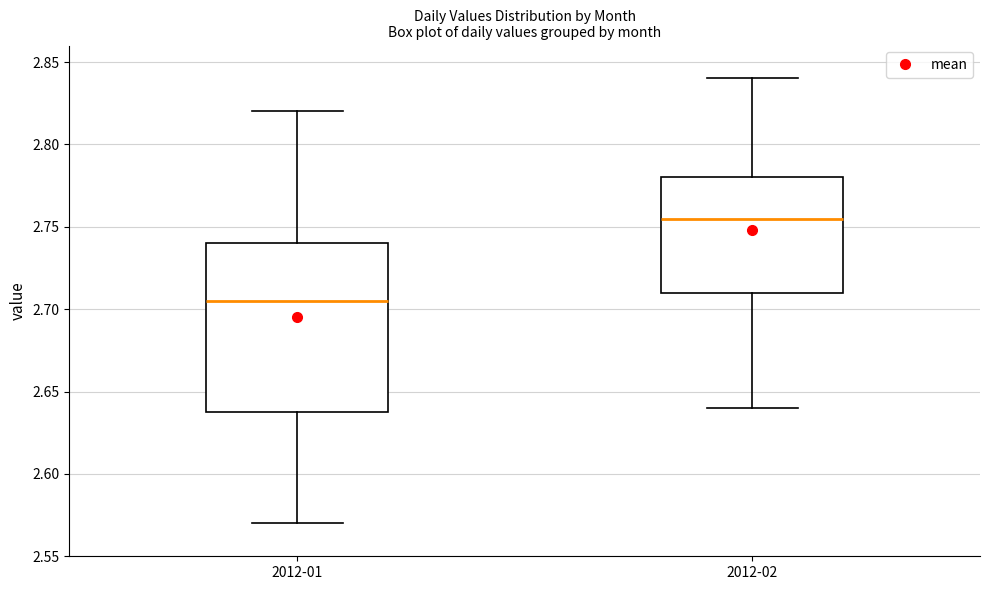

Which box's median line is the highest?

2012-02